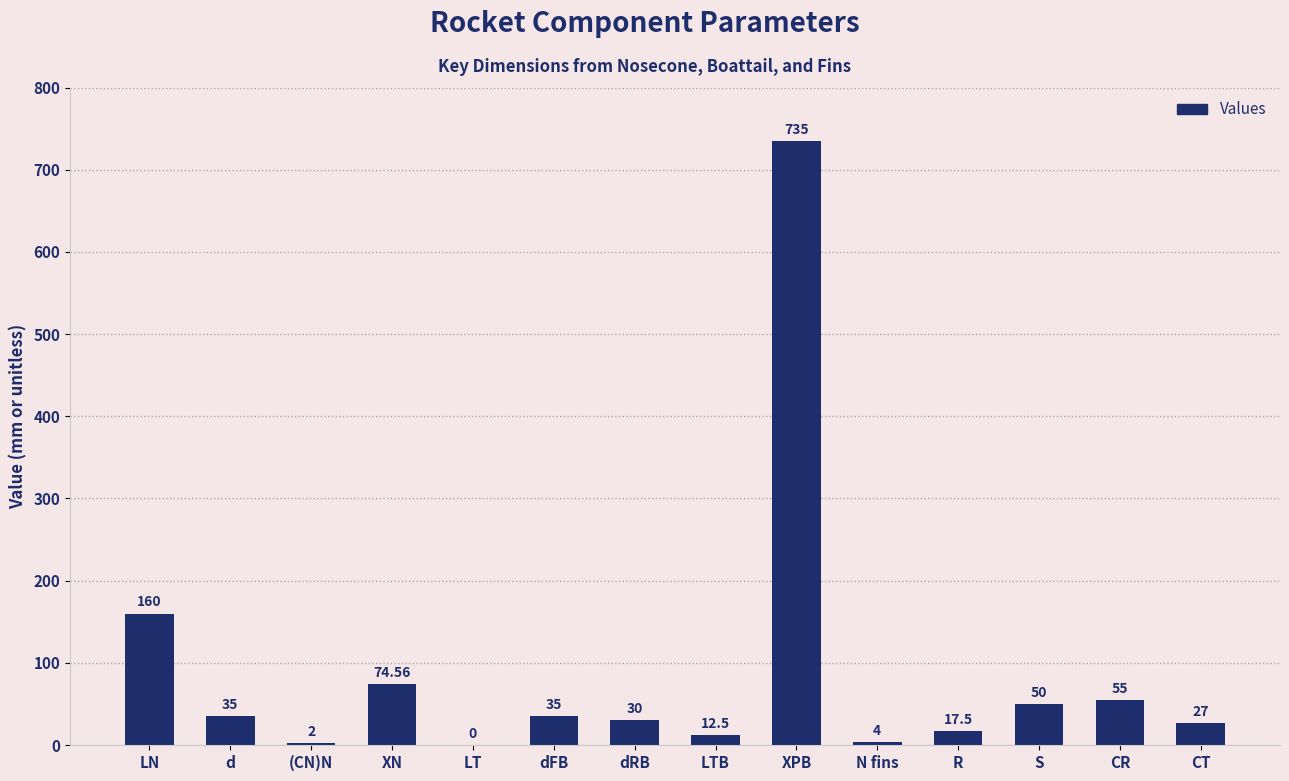

What is the change in value from d to CT?

-8.0